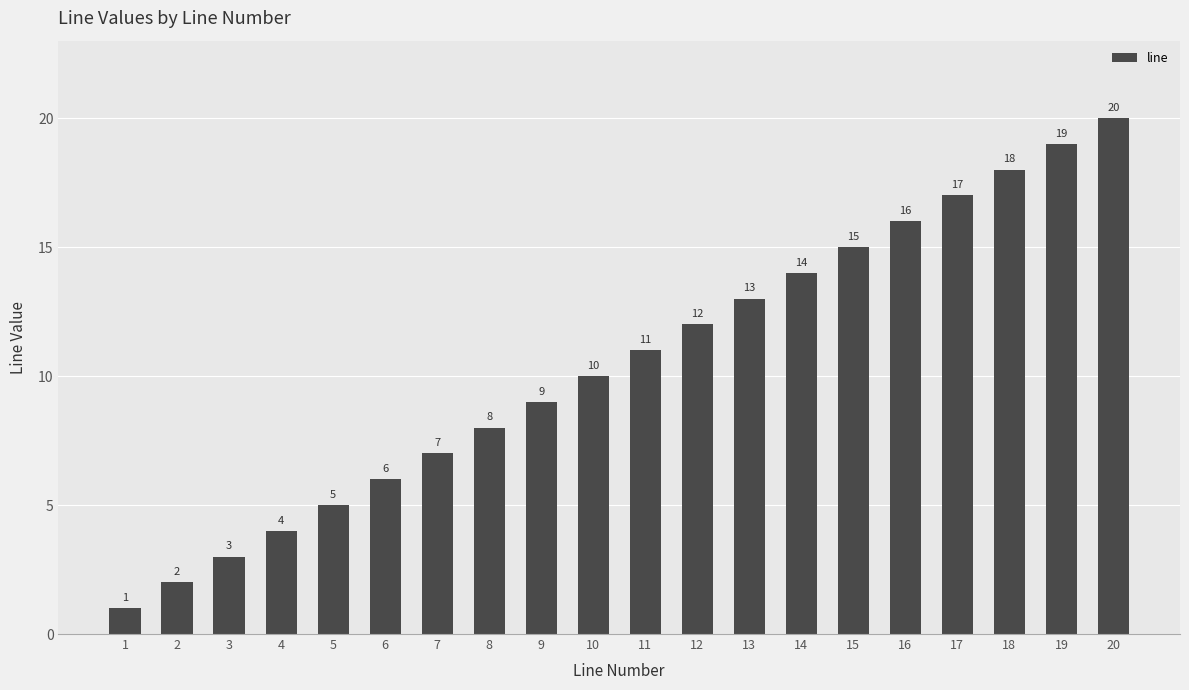

The value at 5 is 5. True or false?

True